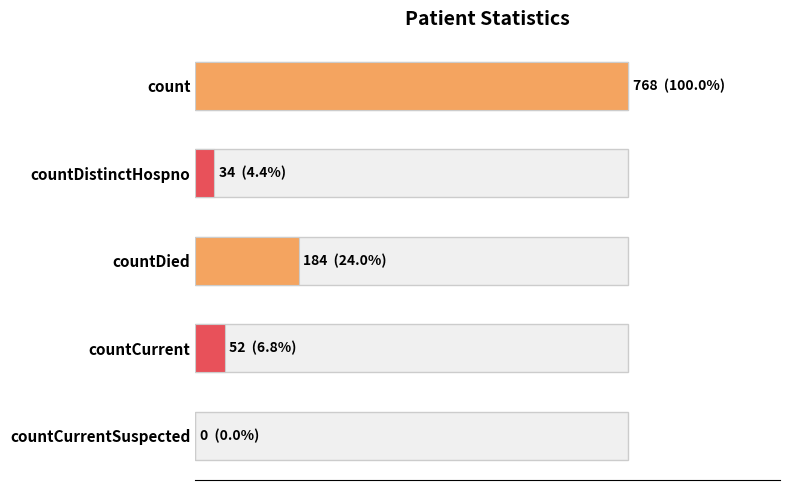

Are the bars horizontal?

Yes